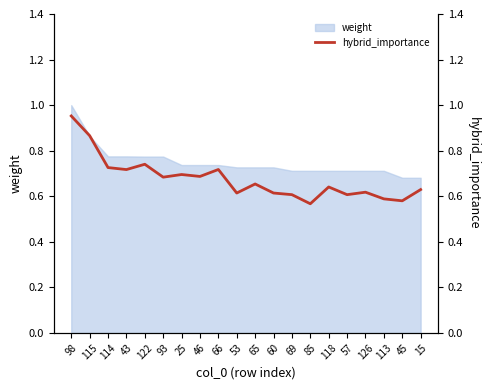

What is the change in value from 122 to 65?

-0.1